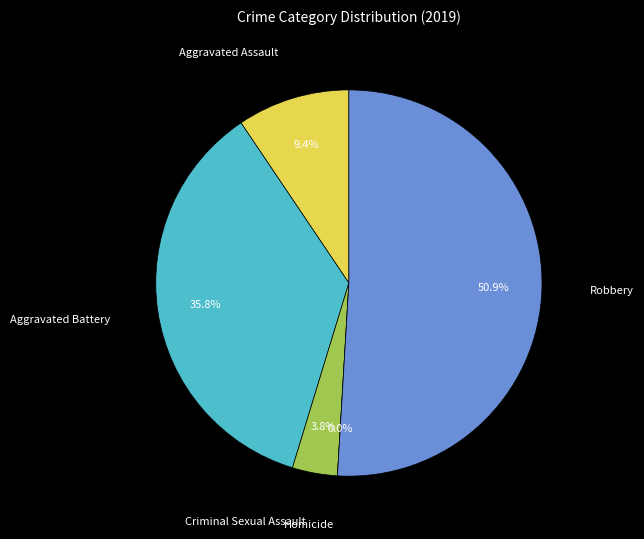

To the nearest percent, what percentage of the pie is Robbery?

51%